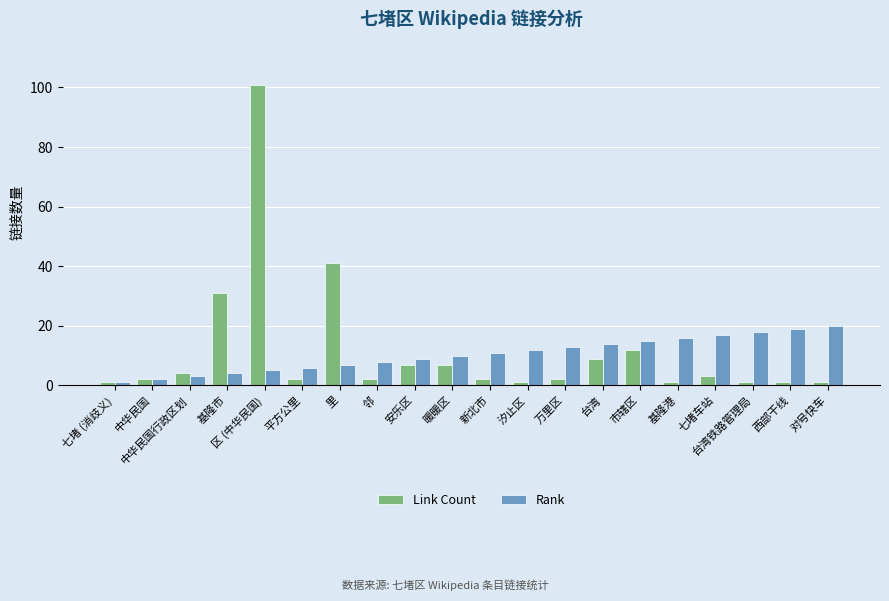

List the series in order of their overall mean, lowest first.

Rank, Link Count